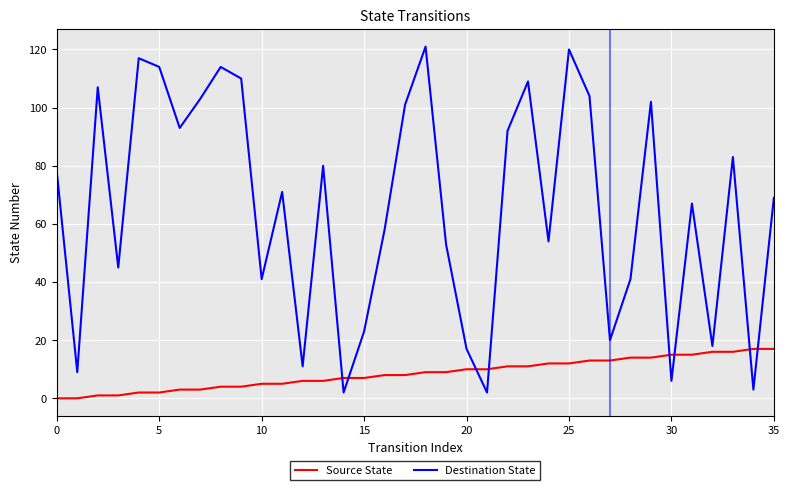

How many lines are shown in the chart?

2